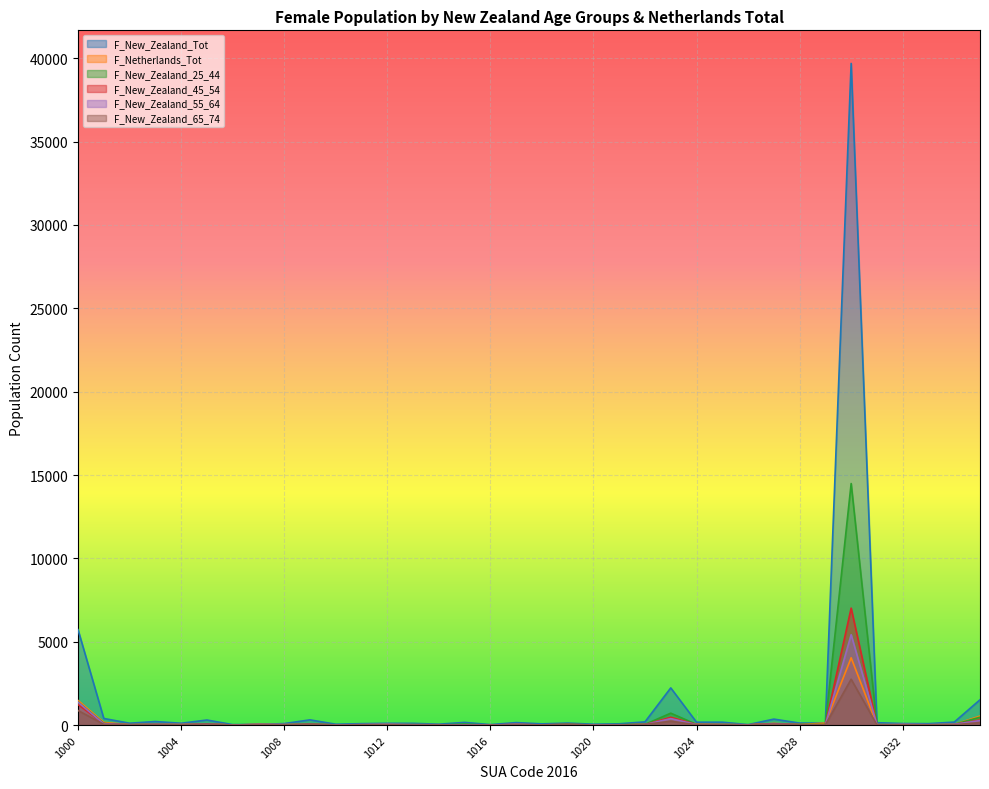

Between which two adjacent categories do F_New_Zealand_65_74 and F_New_Zealand_55_64 first intersect?

1004 and 1005